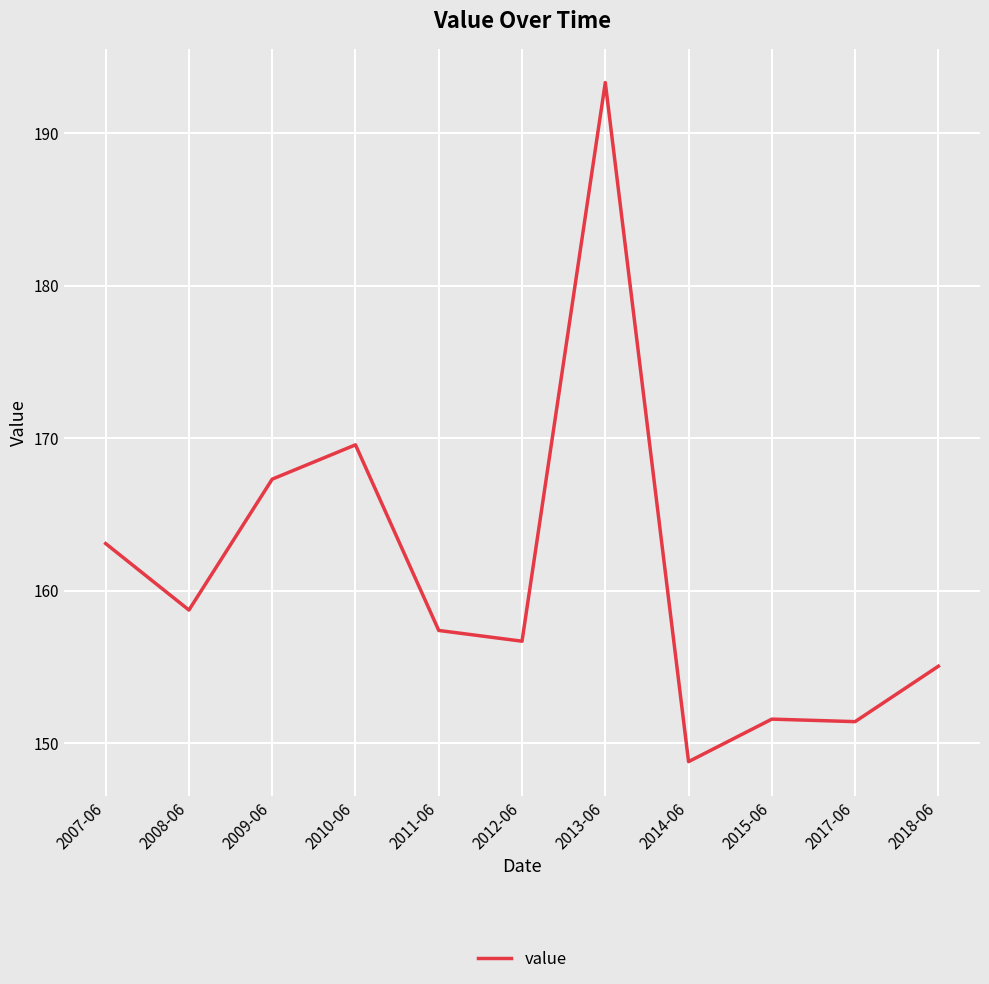

What position from the left is 2010-06?

4